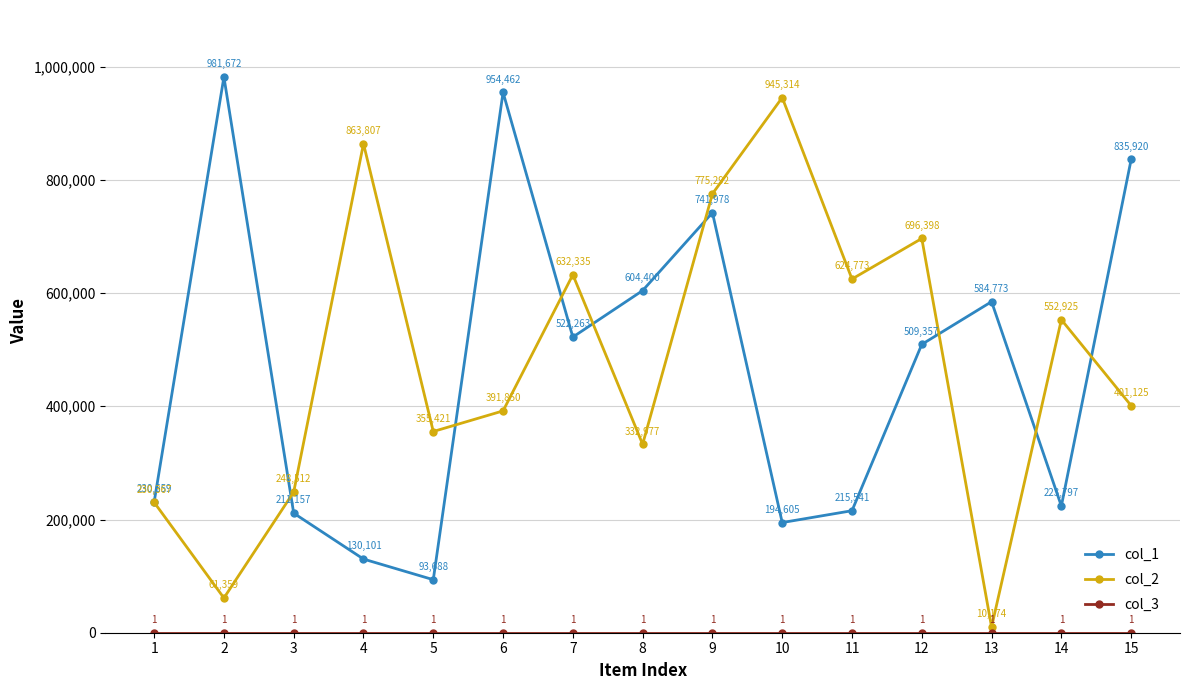

What is the value of the col_1 point at the 4th from the left?

130101